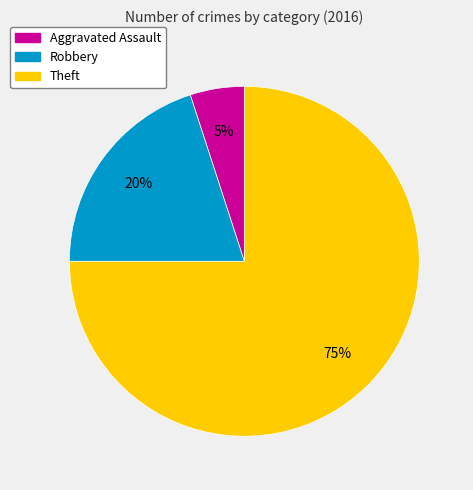

Which slice is the smallest?

Aggravated Assault